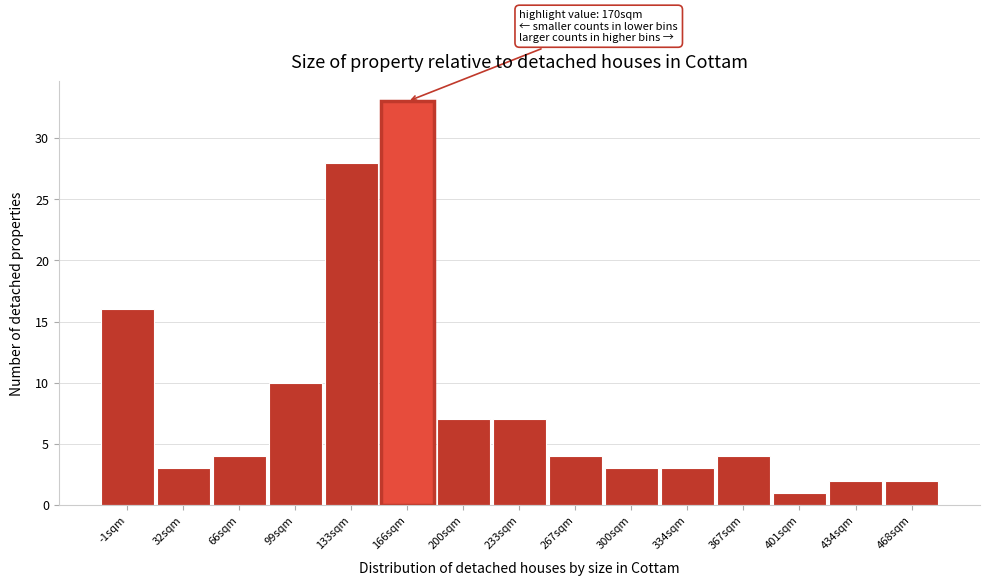

Reading right to left, what are all the values shown in this chart?

468sqm=2	434sqm=2	401sqm=1	367sqm=4	334sqm=3	300sqm=3	267sqm=4	233sqm=7	200sqm=7	166sqm=33	133sqm=28	99sqm=10	66sqm=4	32sqm=3	-1sqm=16